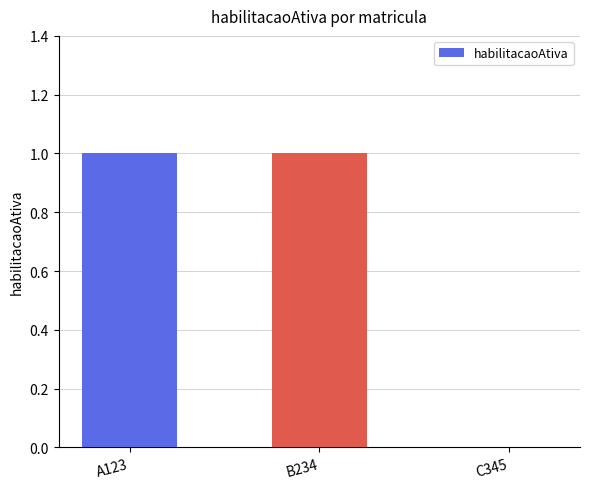

True or false: the data shows 0 at B234.

False